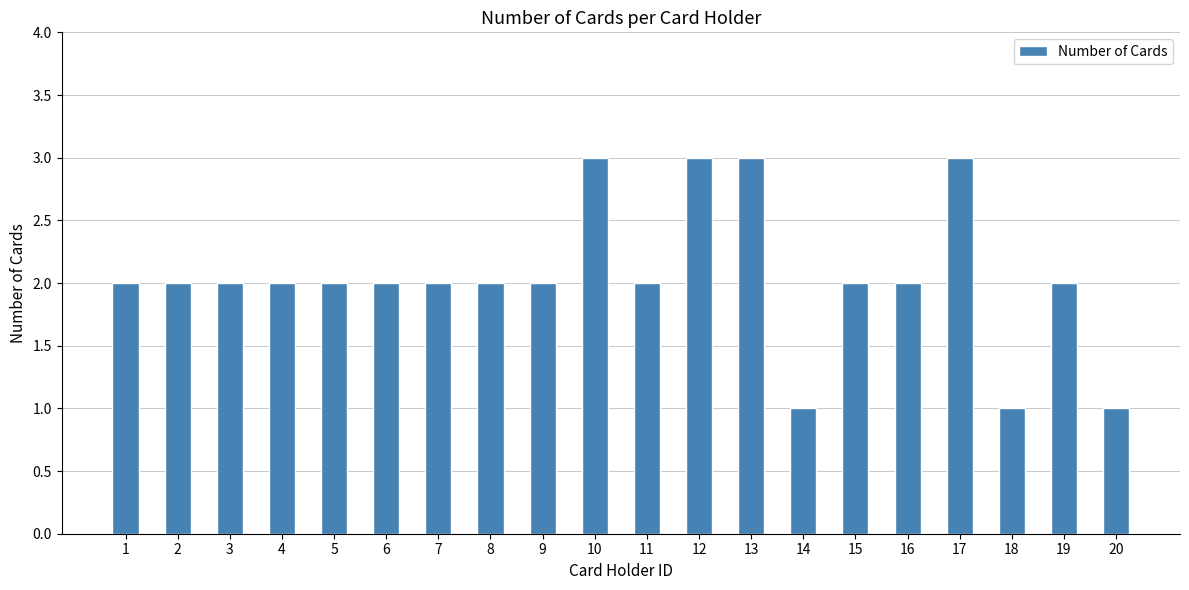

What is the minimum value shown in the chart?

1